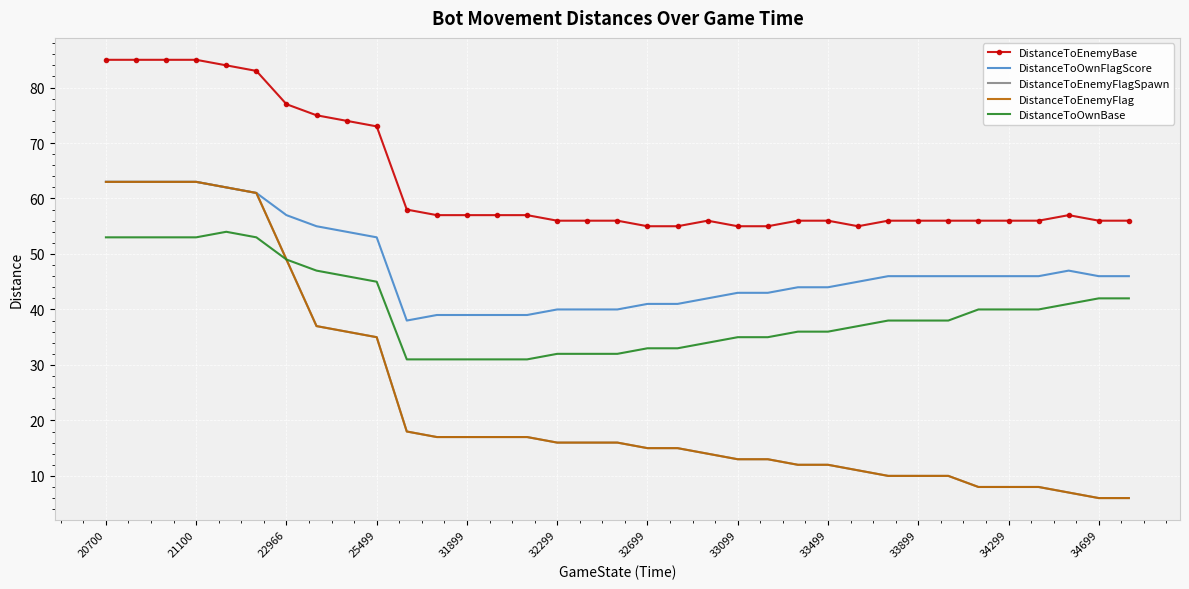

Where does the DistanceToEnemyFlag series first go above 16?

20700